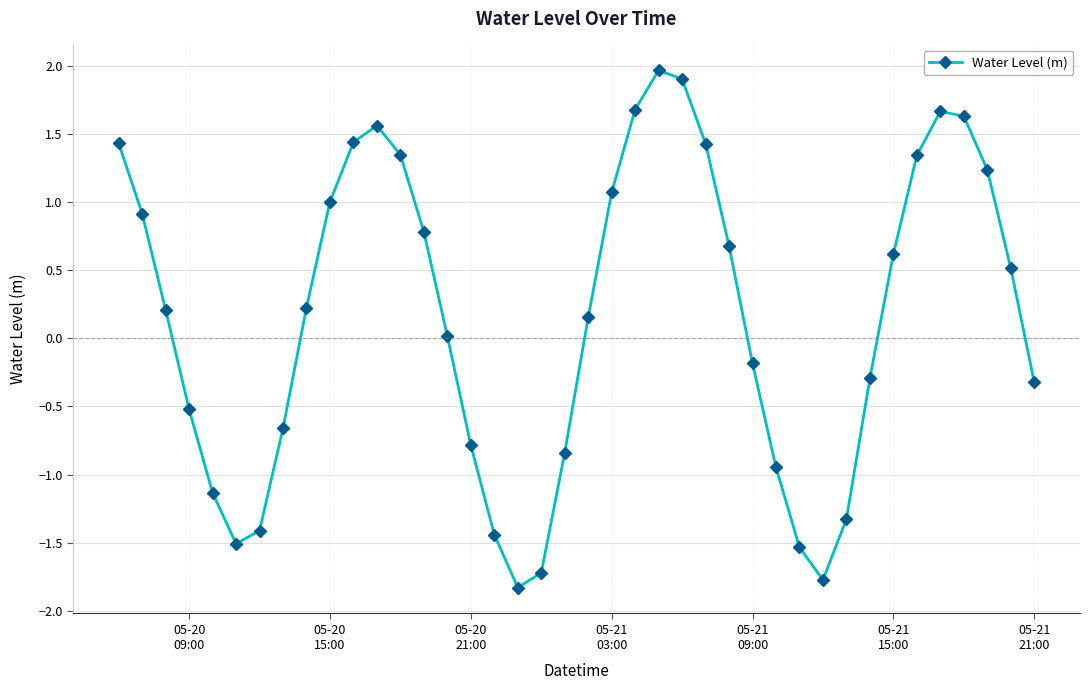

What is the value of the 36th point from the left?

1.7